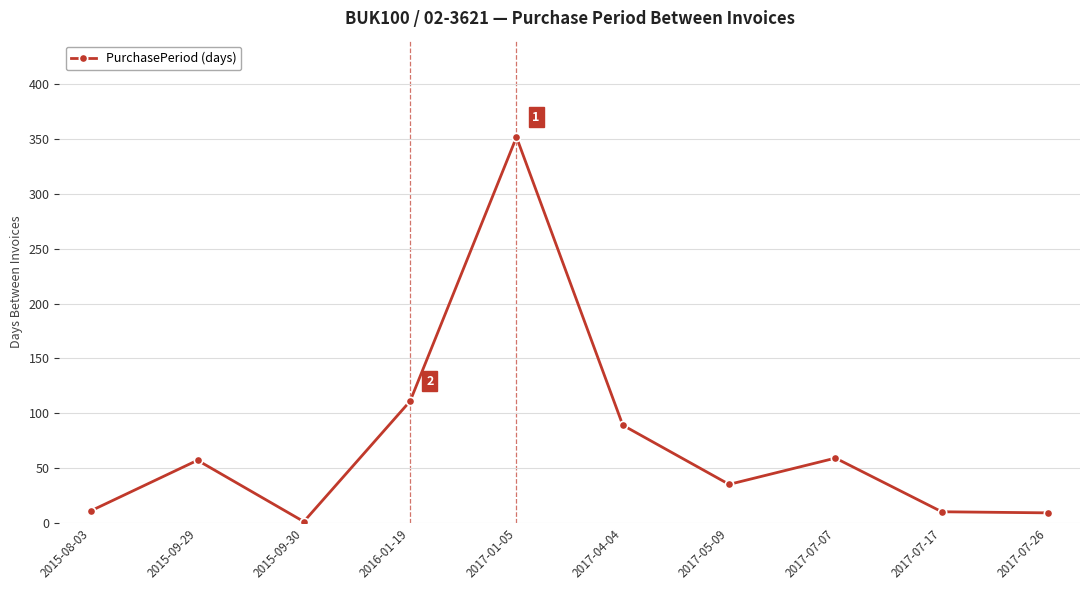

What is the ratio of the value at 2016-01-19 to the value at 2015-09-29?

1.9